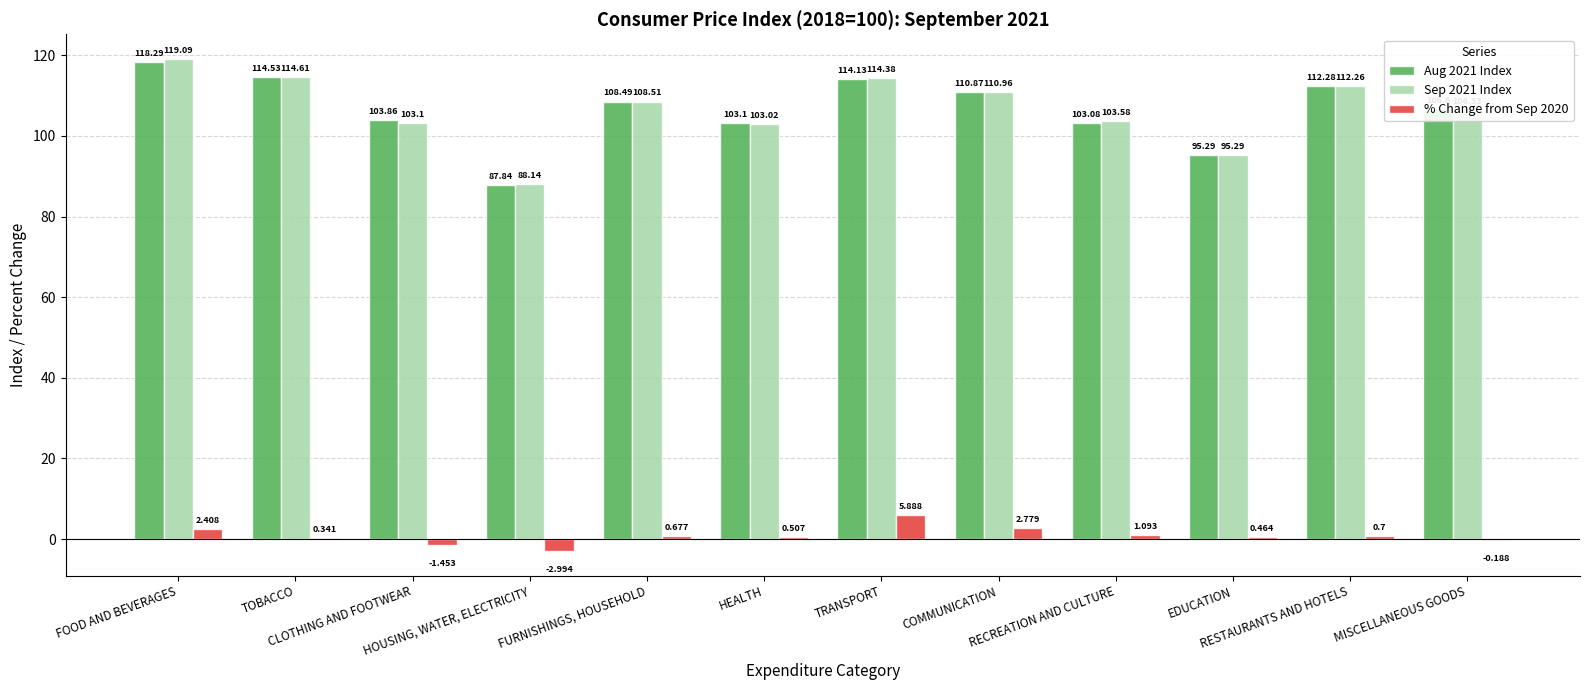

What are all the series names shown in the legend?

Aug 2021 Index, Sep 2021 Index, % Change from Sep 2020